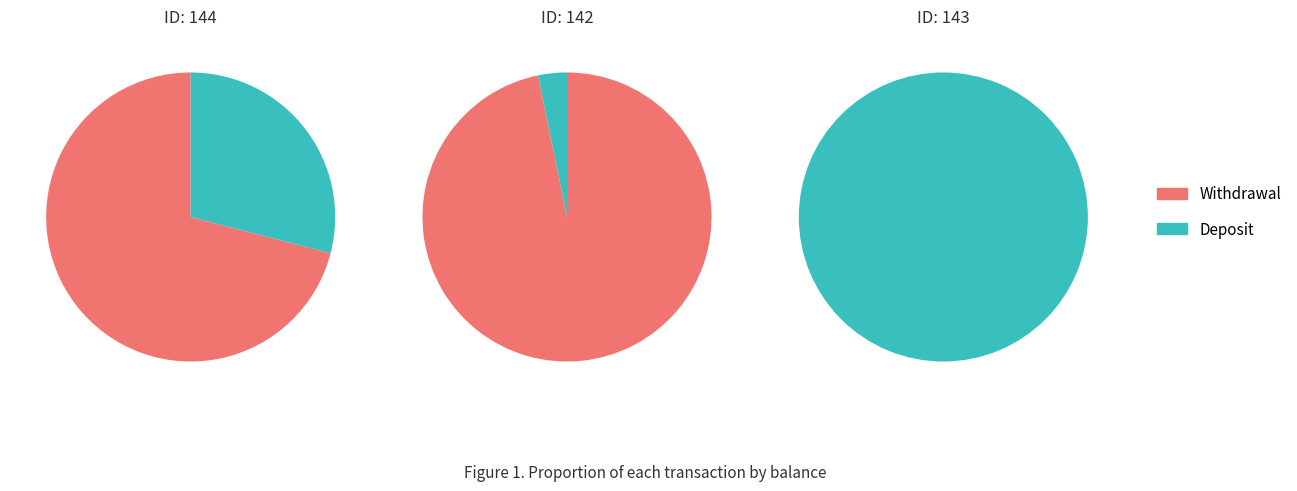

How much of the chart is everything except 144?

59.3%